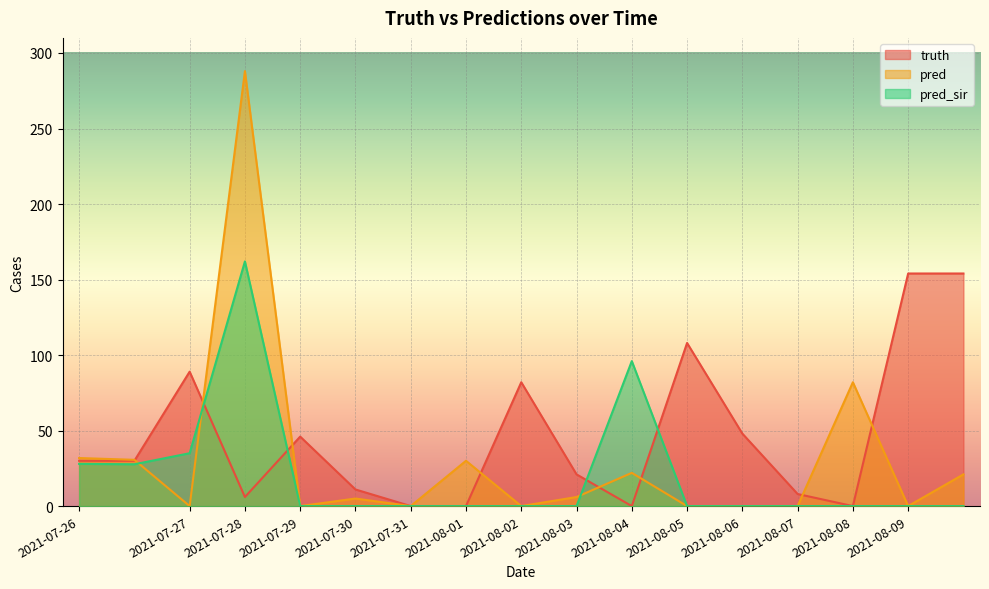

What is the highest value of the pred_sir series?

162.0